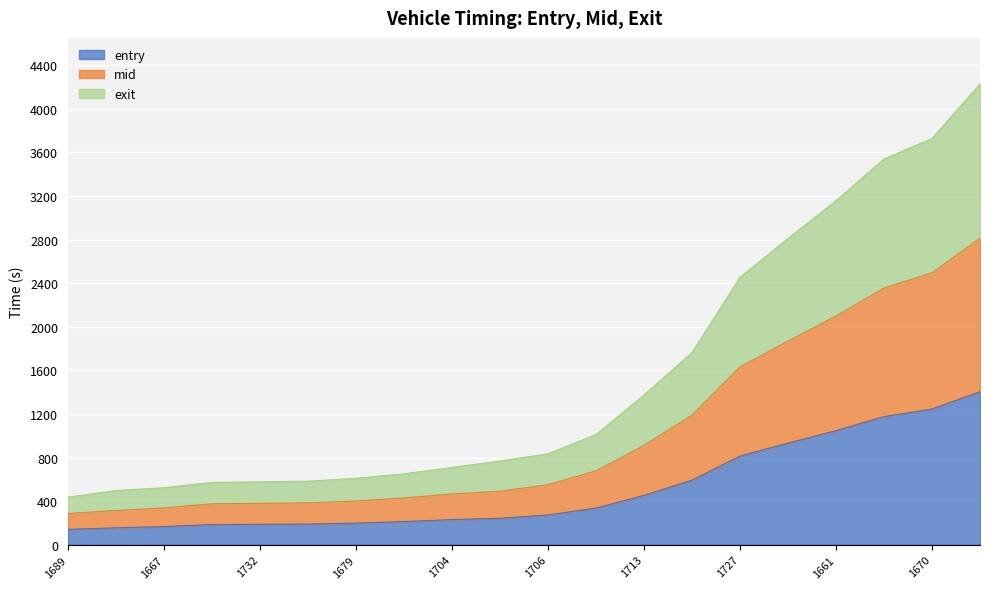

Rank the series by their maximum value, from highest to lowest.

exit, mid, entry